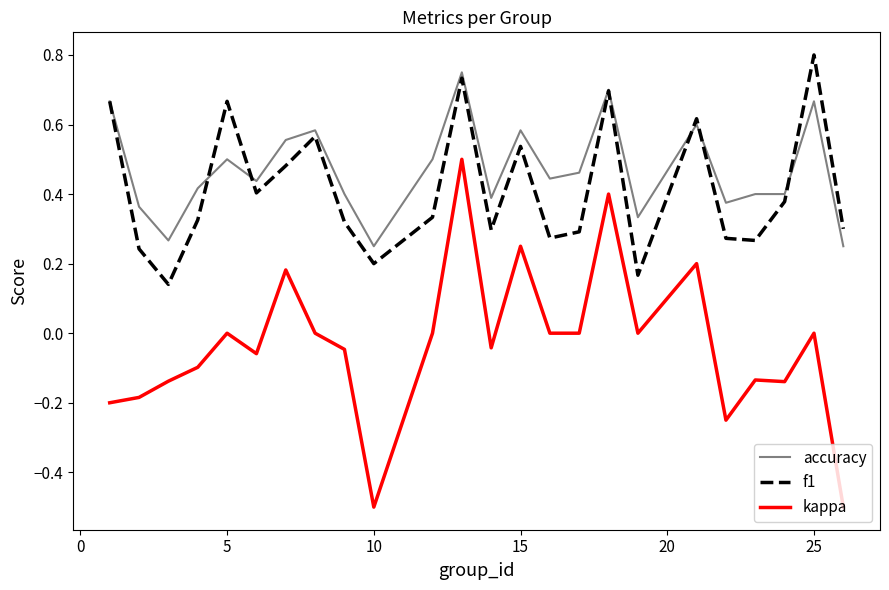

How many lines are shown in the chart?

3